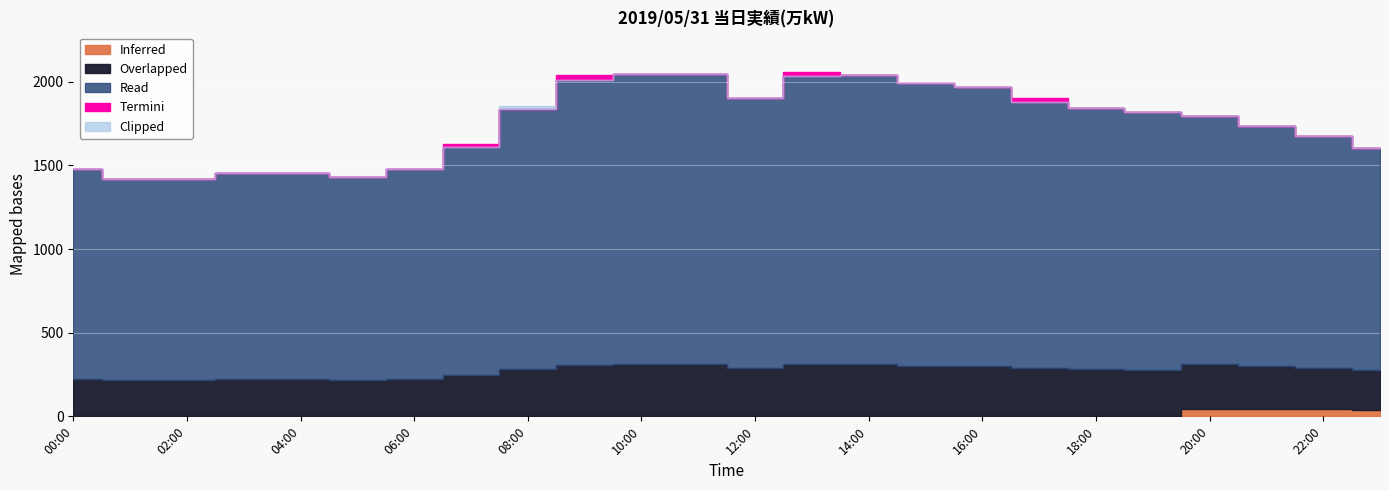

List the labels in order of value, largest first.

10:00, 11:00, 14:00, 13:00, 09:00, 15:00, 16:00, 12:00, 17:00, 18:00, 08:00, 19:00, 20:00, 21:00, 22:00, 07:00, 23:00, 00:00, 06:00, 04:00, 03:00, 05:00, 02:00, 01:00